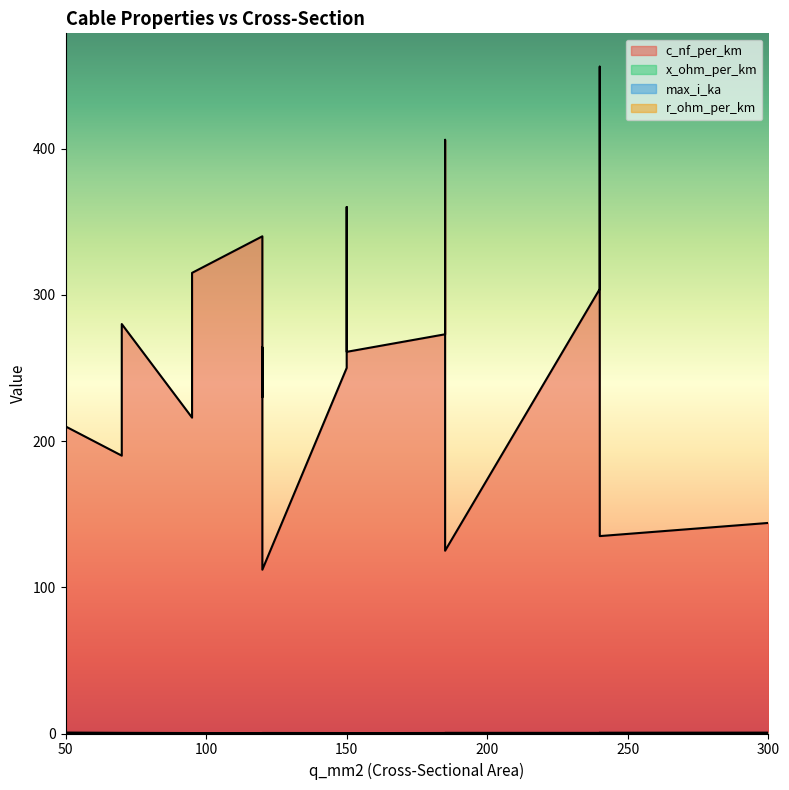

What is the difference between the max_i_ka values at 50 and 185?

0.2